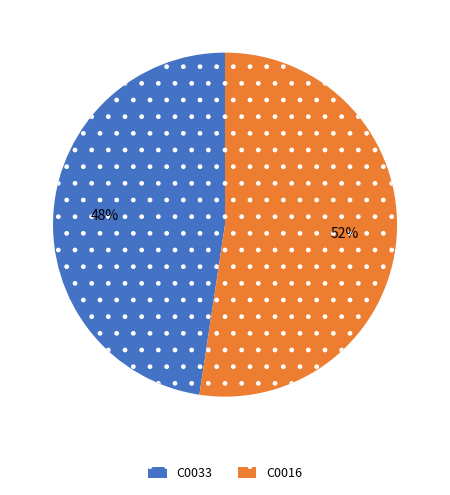

To the nearest percent, what is the combined percentage of C0033 and C0016?

100%